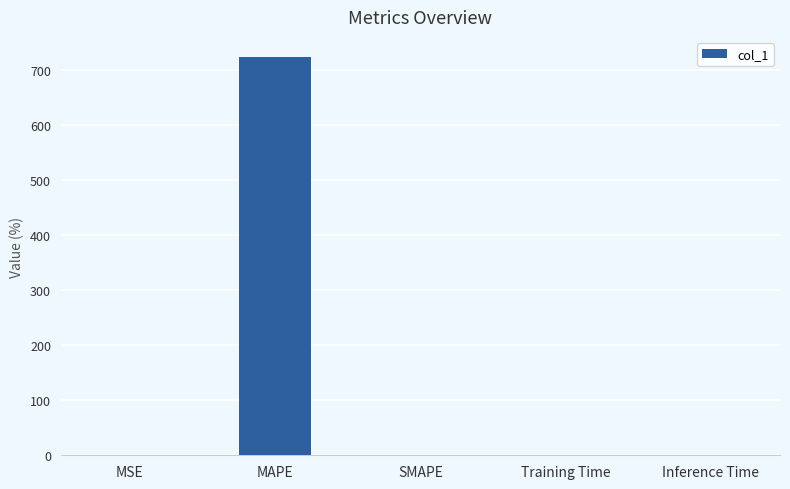

What is the sum of all values?

723.9